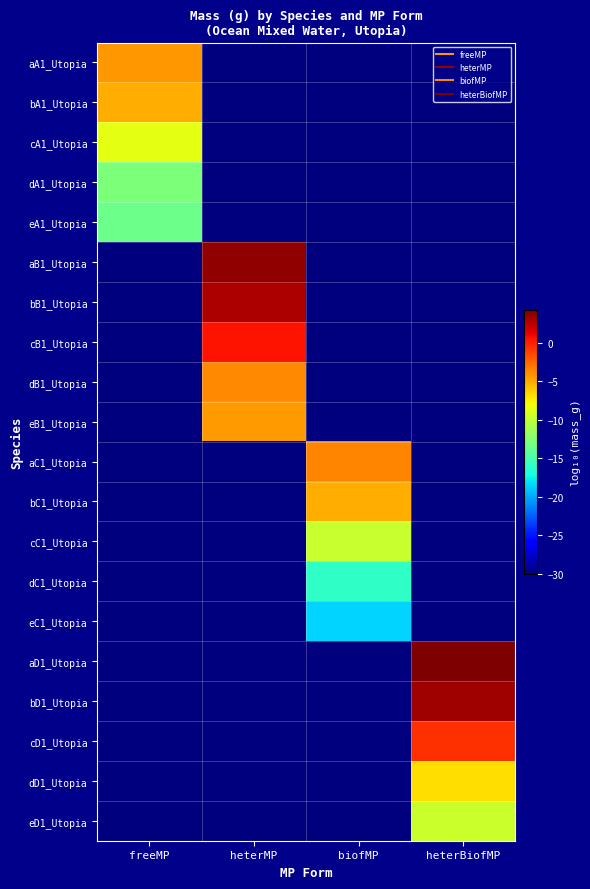

What is the difference between the highest and lowest values at heterMP?

33.7